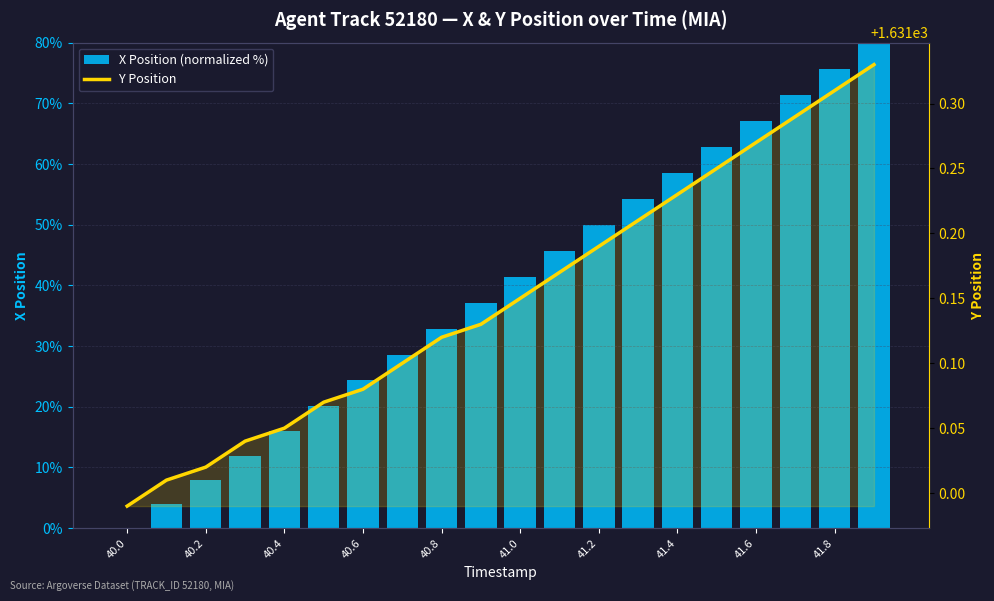

Which series has the largest range (max minus min)?

X Position (normalized %)